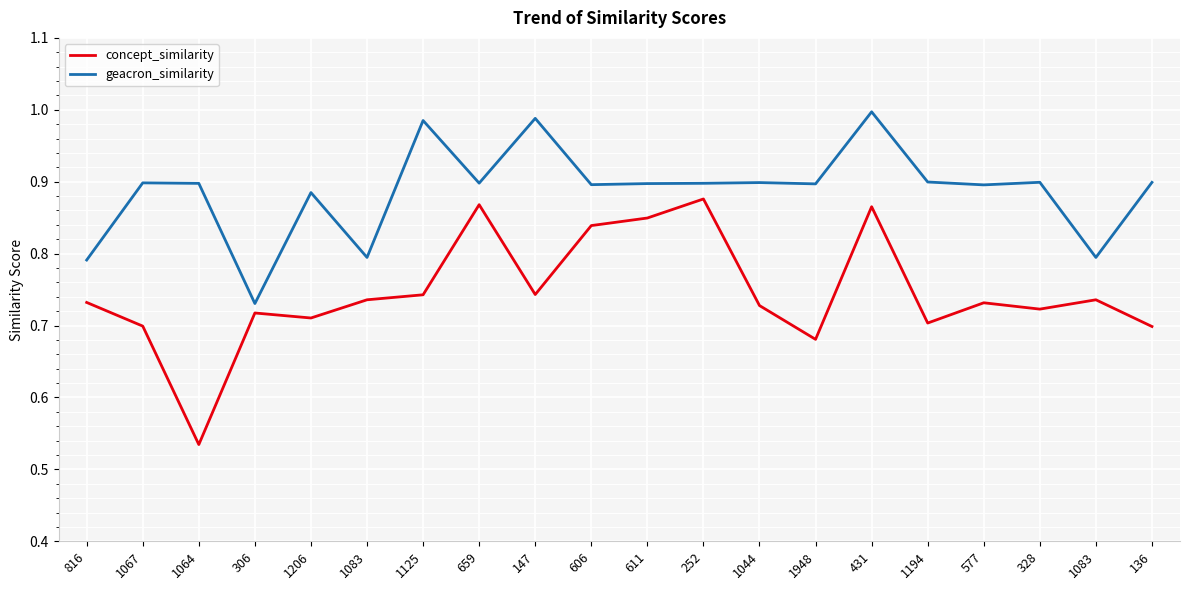

What are all the series names shown in the legend?

concept_similarity, geacron_similarity